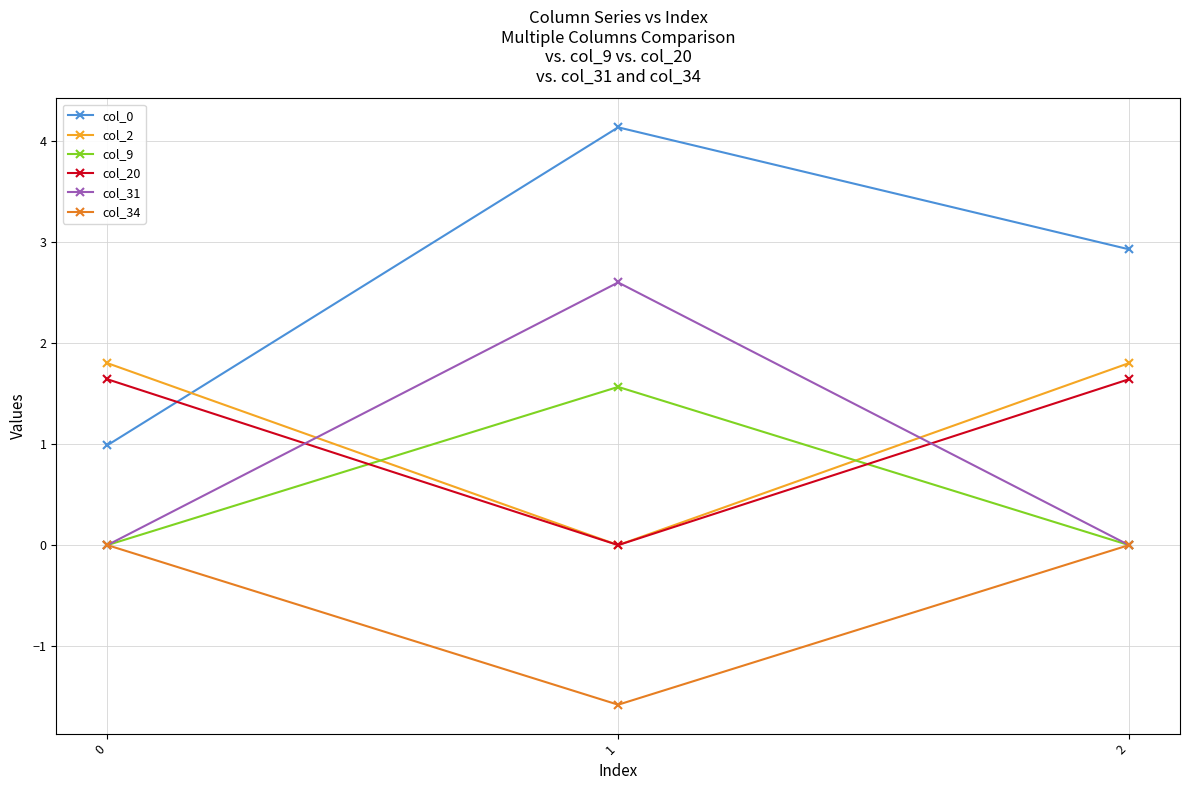

Is it true that col_31 equals 1.4 at 2?

False